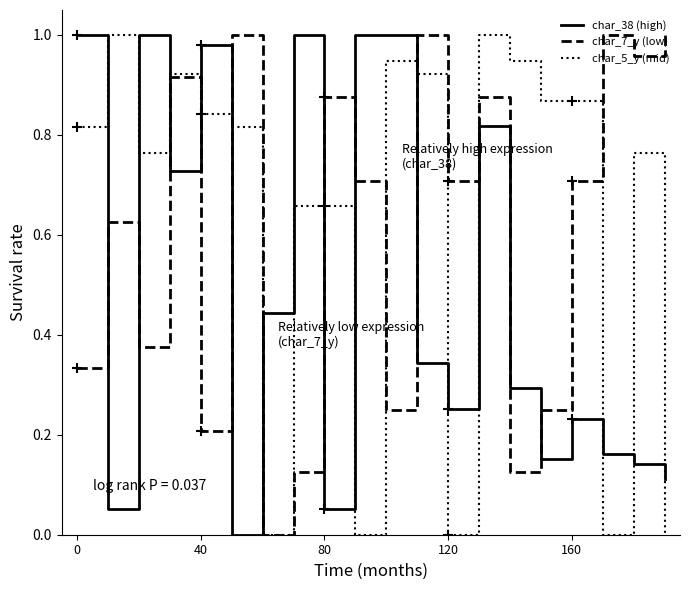

What is the average value of the char_5_y (mid) series?

0.6